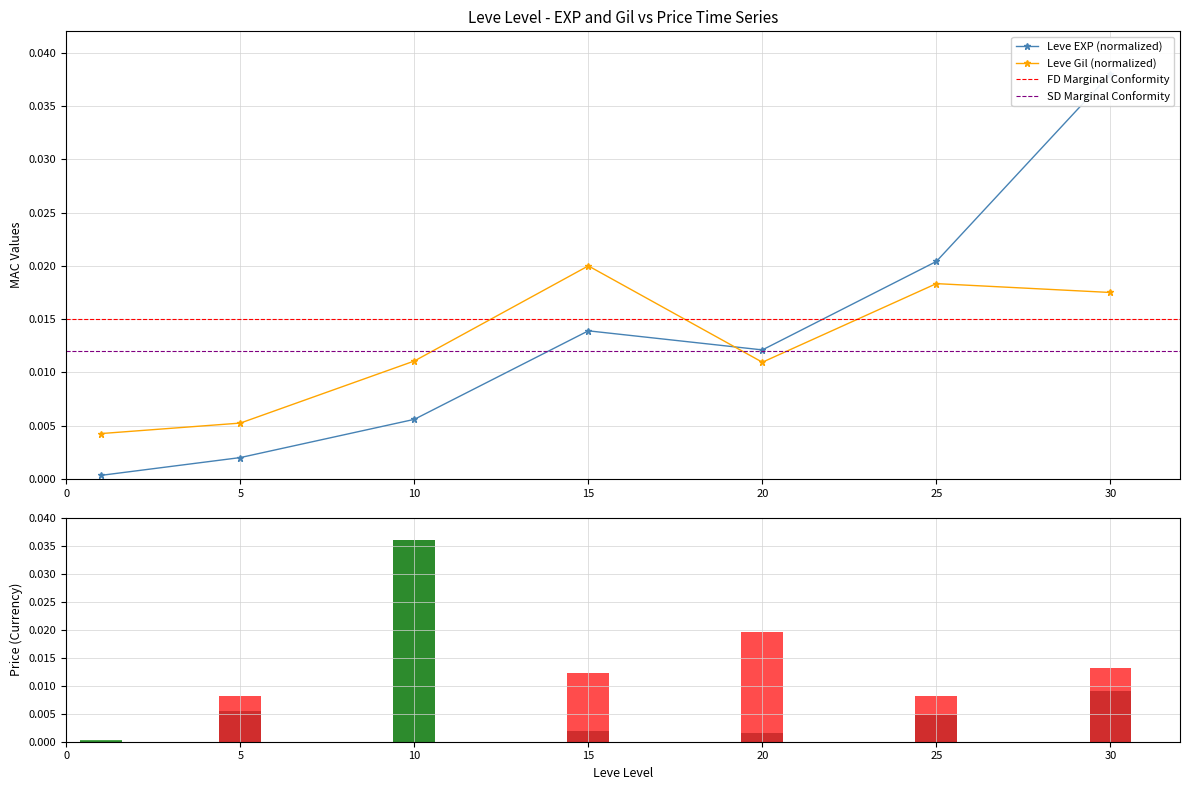

At which label does Leve Gil reach its peak?

15